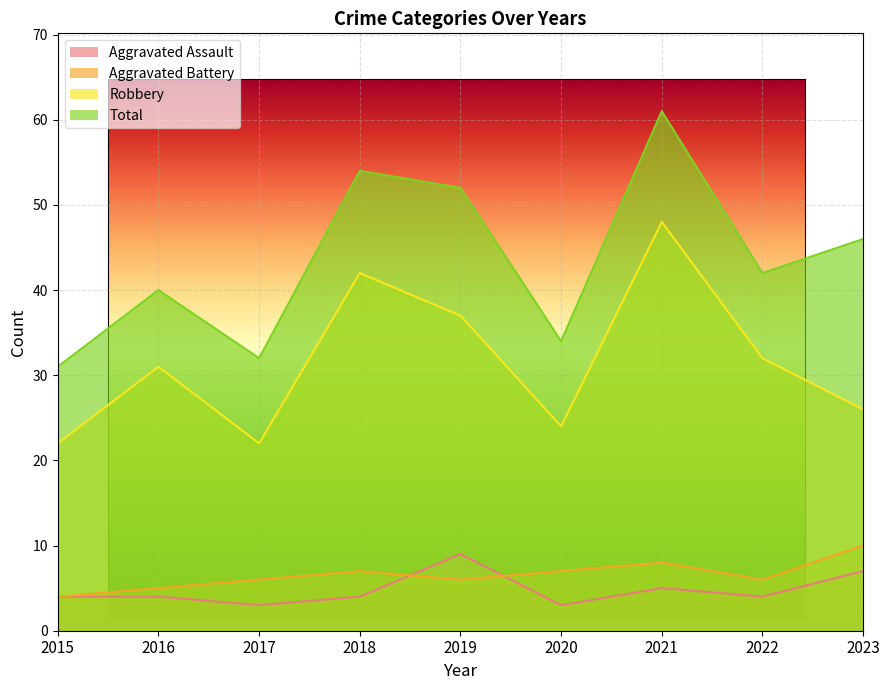

True or false: Robbery has a value of 32 at 2022.

True